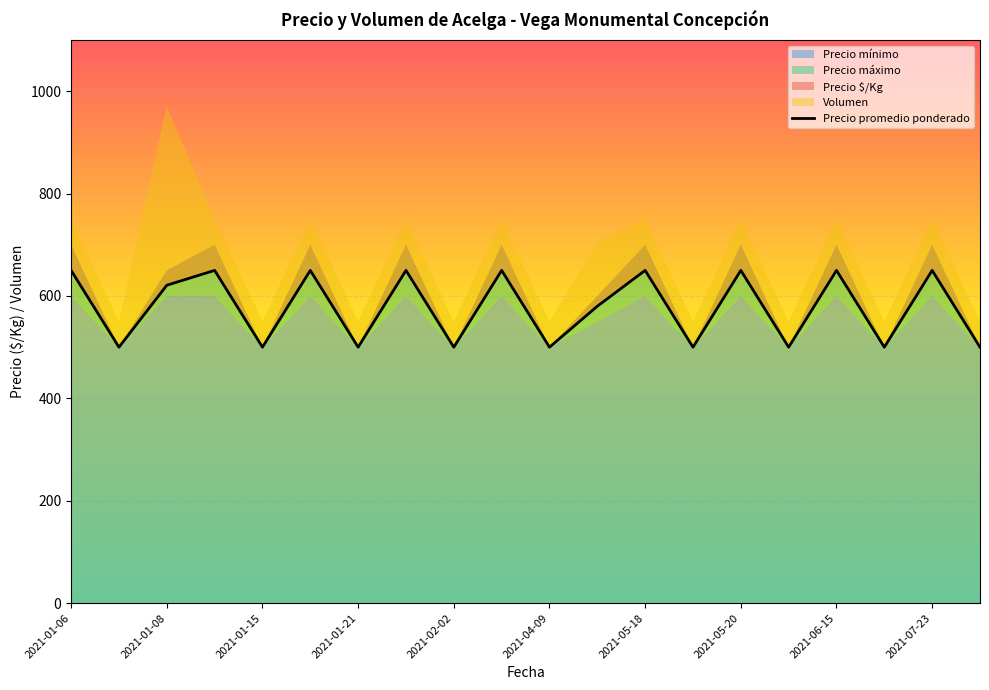

How many interior local peaks (higher than both neighbors) does the data have?

8